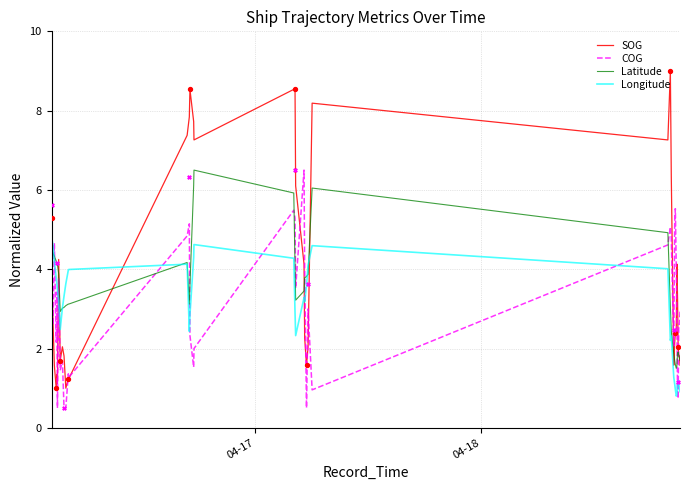

Which series reaches the minimum Y coordinate?

COG